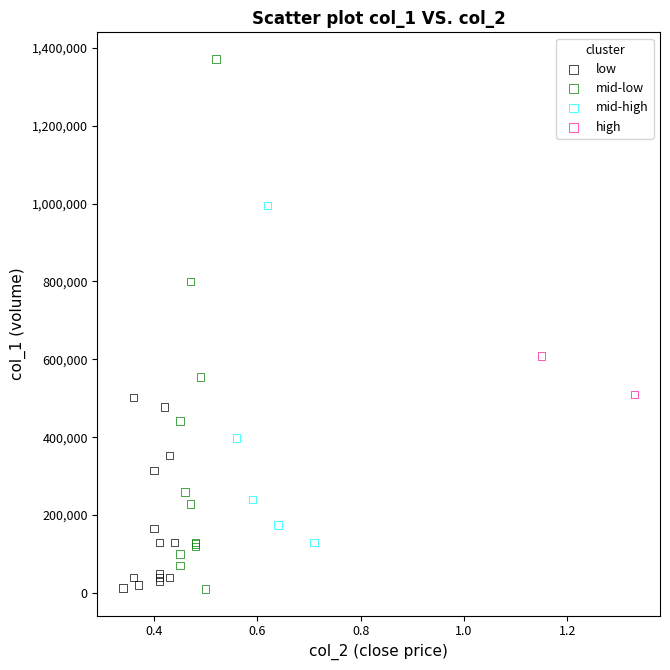

Which series contains the highest Y value?

mid-low